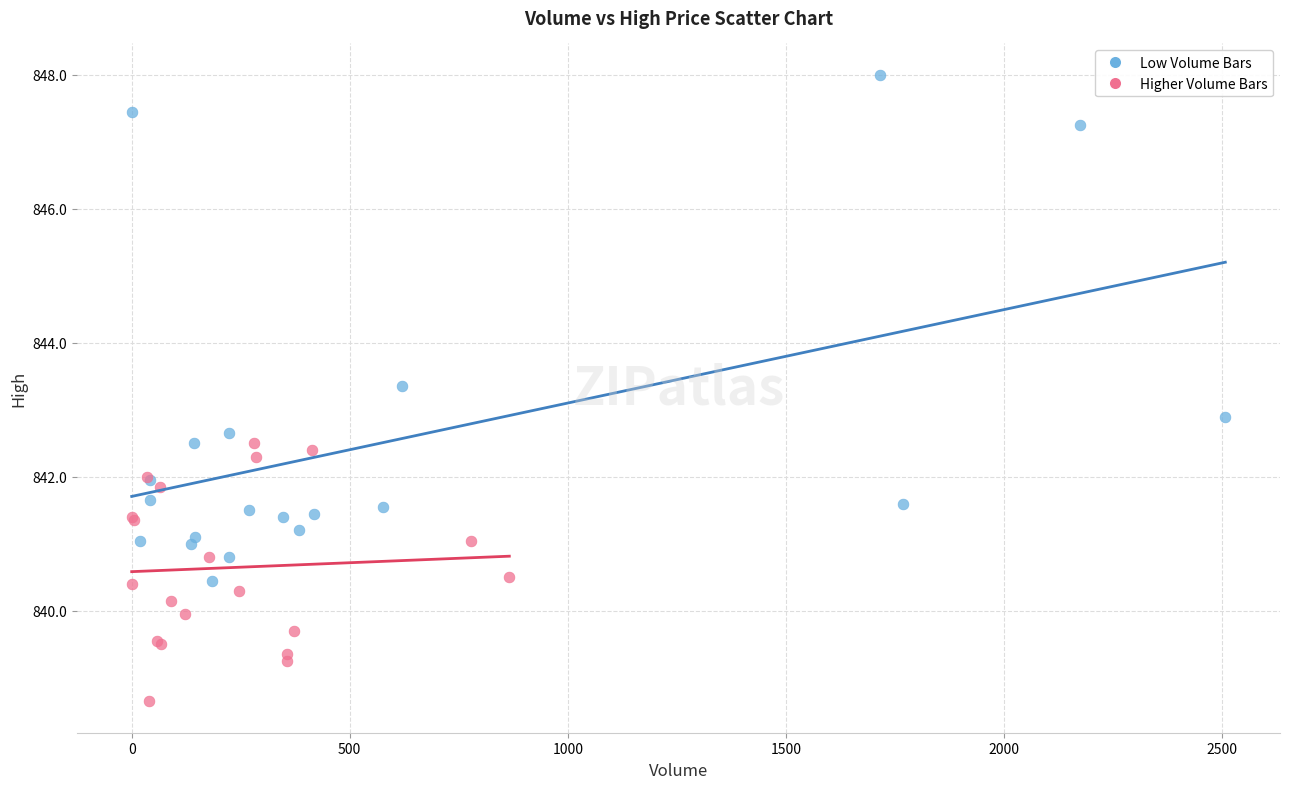

Which series has the largest Y range (max minus min)?

Low Volume Bars